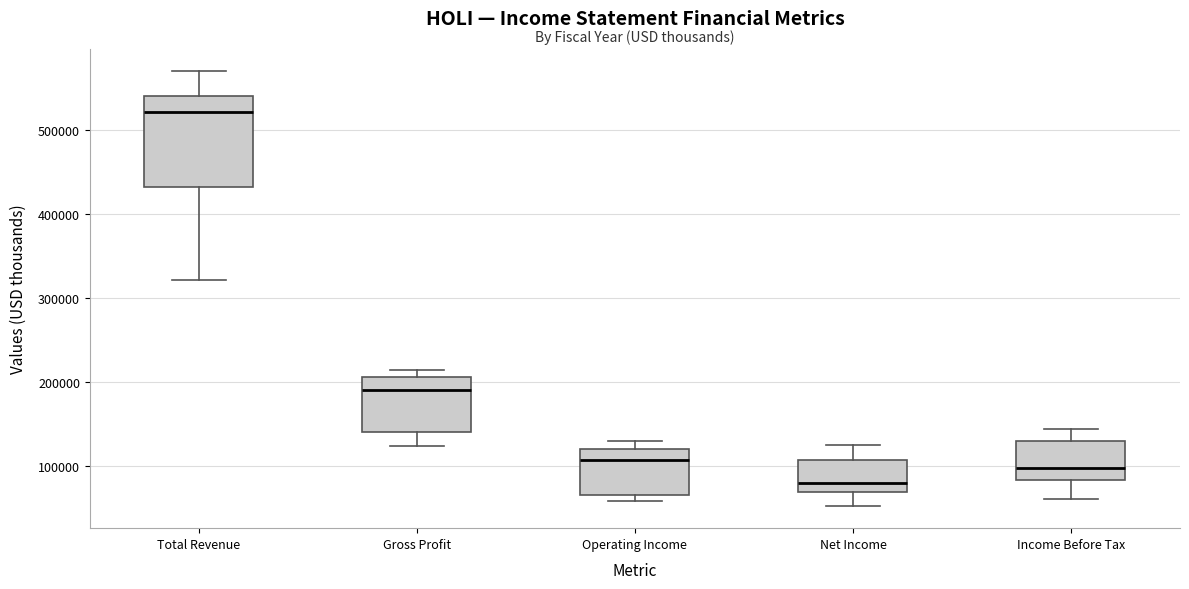

Where does the median line of the box for Income Before Tax sit on the y-axis? The values are not printed on the chart, so give them approximately, as read against the axis.

100000